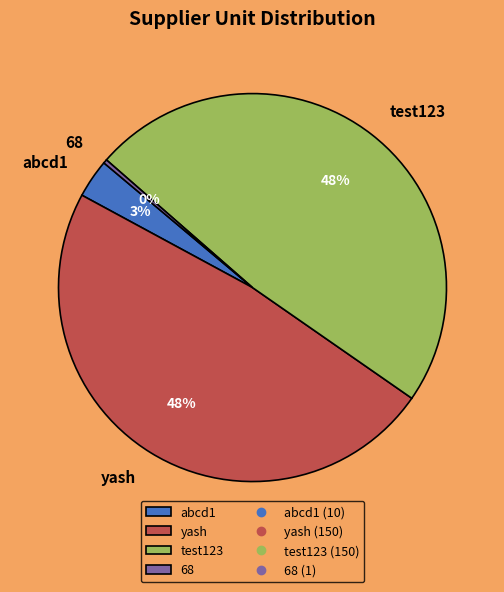

To the nearest percent, what is the average slice percentage?

25%